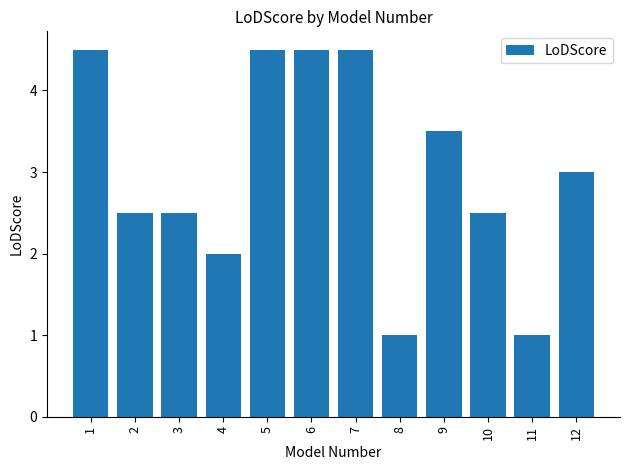

What is the sum of the values at 4 and 6?

6.5